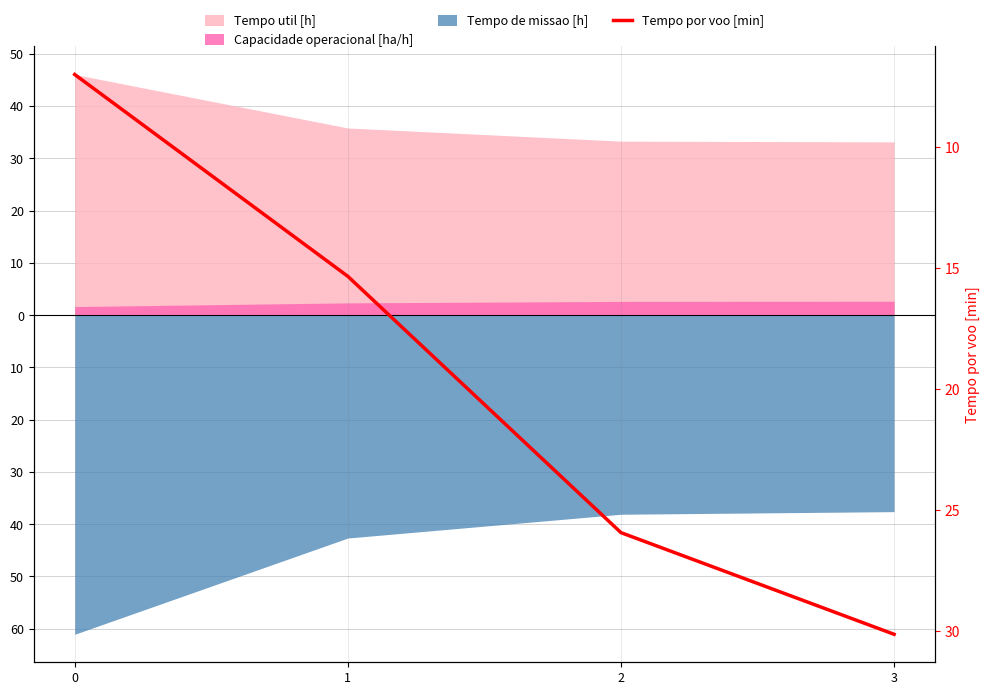

True or false: the data shows 11.5 at 3.

False